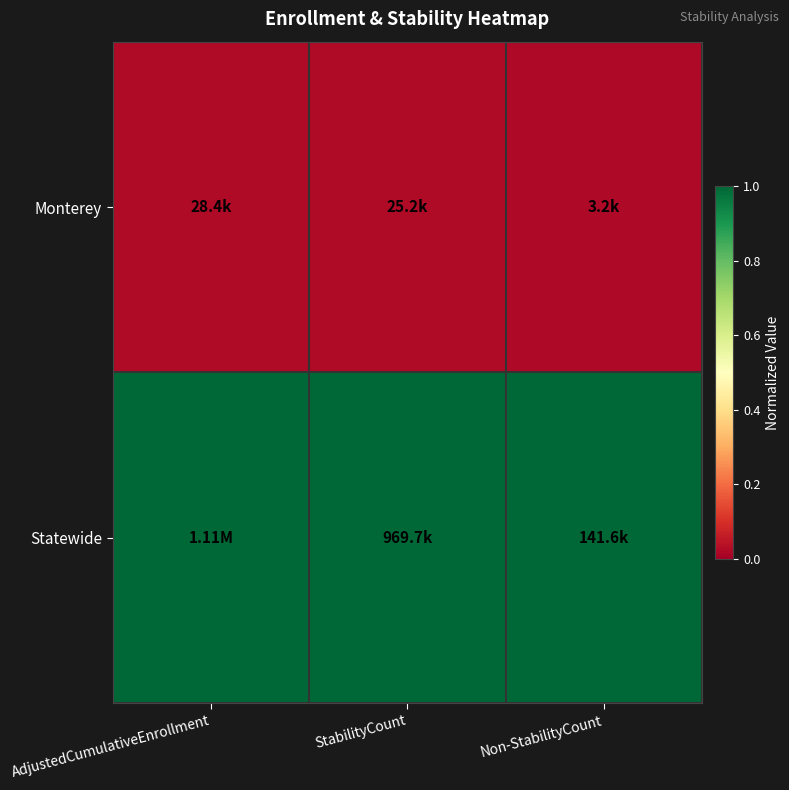

Rank the series by their maximum value, from lowest to highest.

Monterey, Statewide